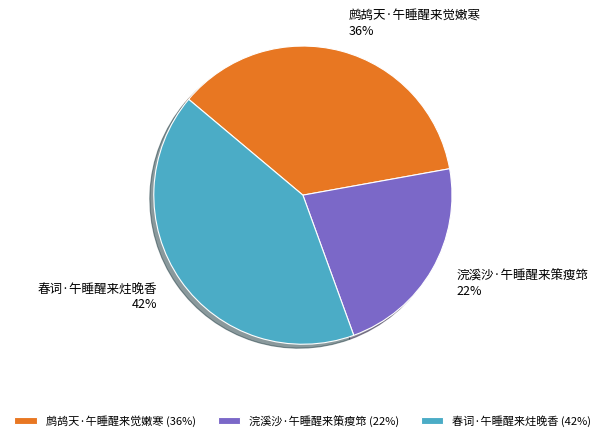

Rank the categories by value from lowest to highest.

浣溪沙·午睡醒来策瘦筇, 鹧鸪天·午睡醒来觉嫩寒, 春词·午睡醒来炷晚香